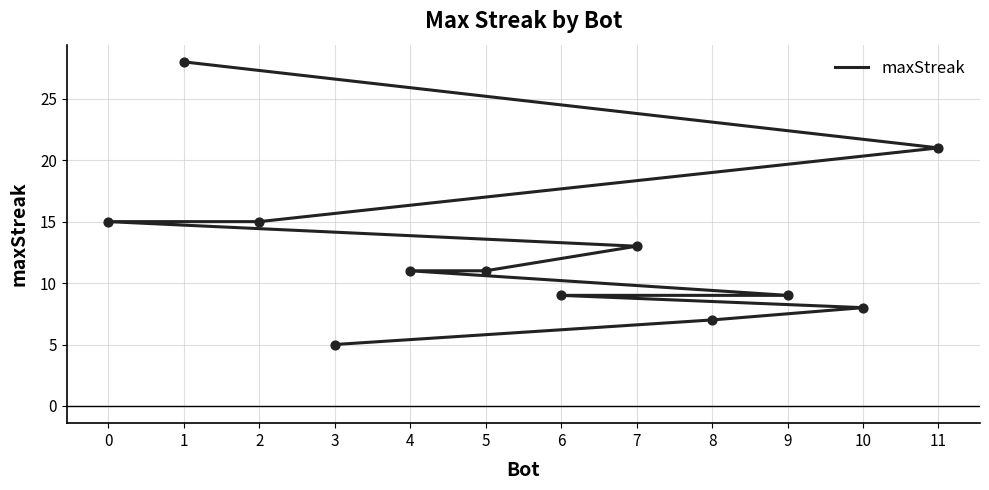

Between 8 and 9, which is larger?

9